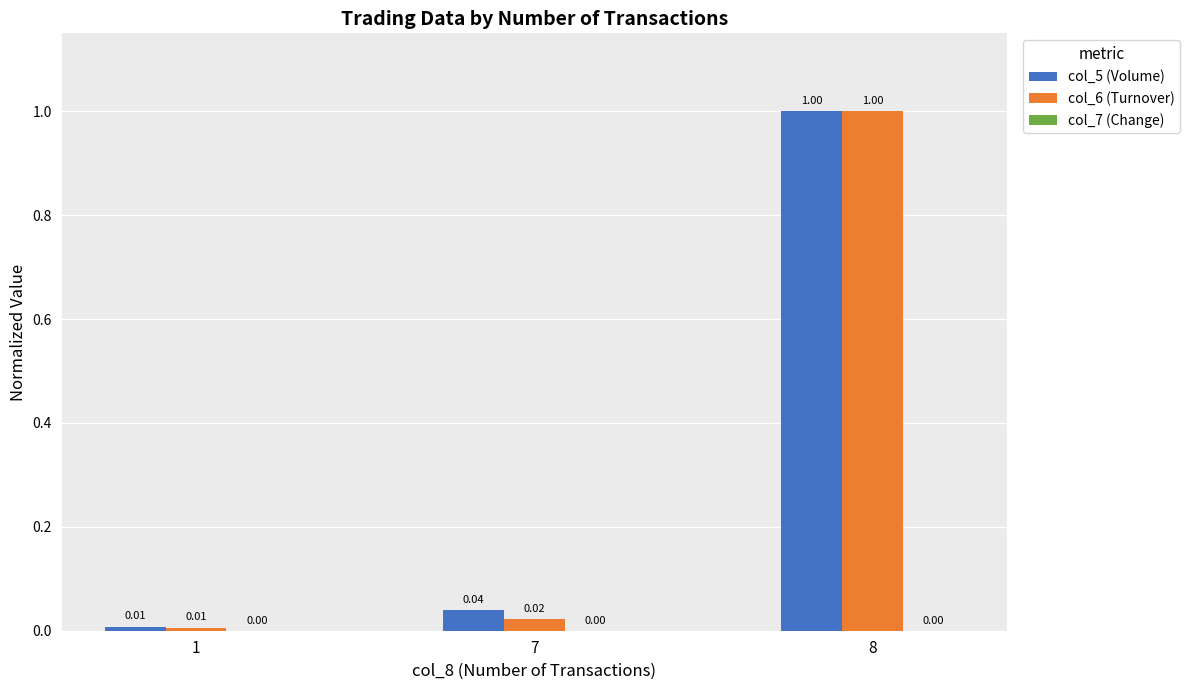

Is it true that col_6 (Turnover) equals 1.0 at 8?

True